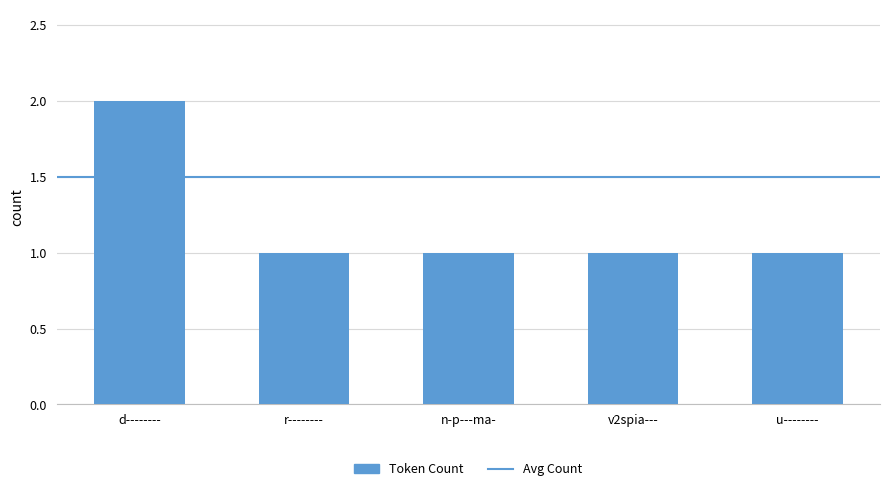

The value at v2spia--- is 1. True or false?

True